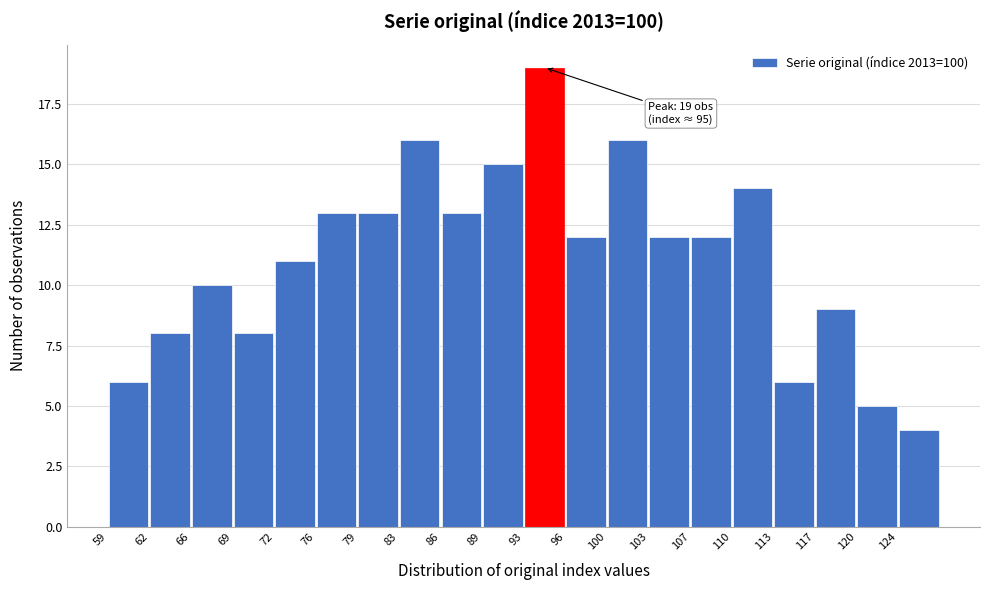

Which range on the x-axis has the tallest bar?

93.0 to 96.5